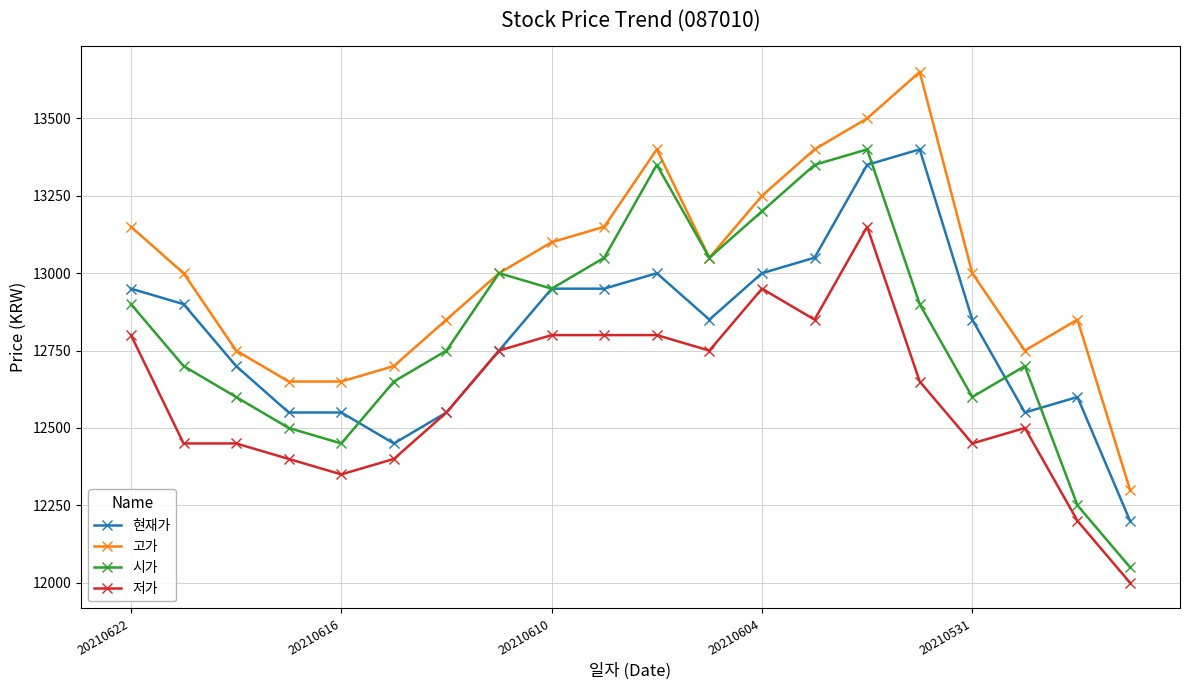

True or false: 고가 and 현재가 intersect in this chart.

False